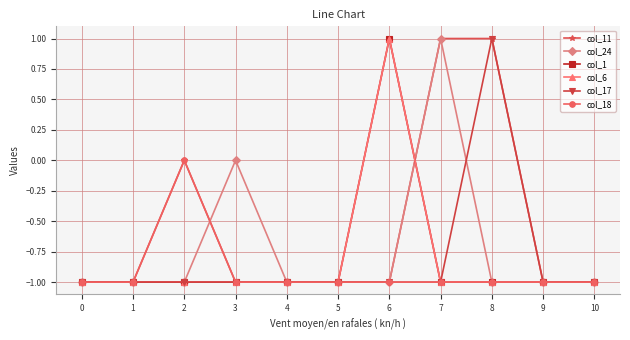

At how many categories does at least one series exceed 0?

3